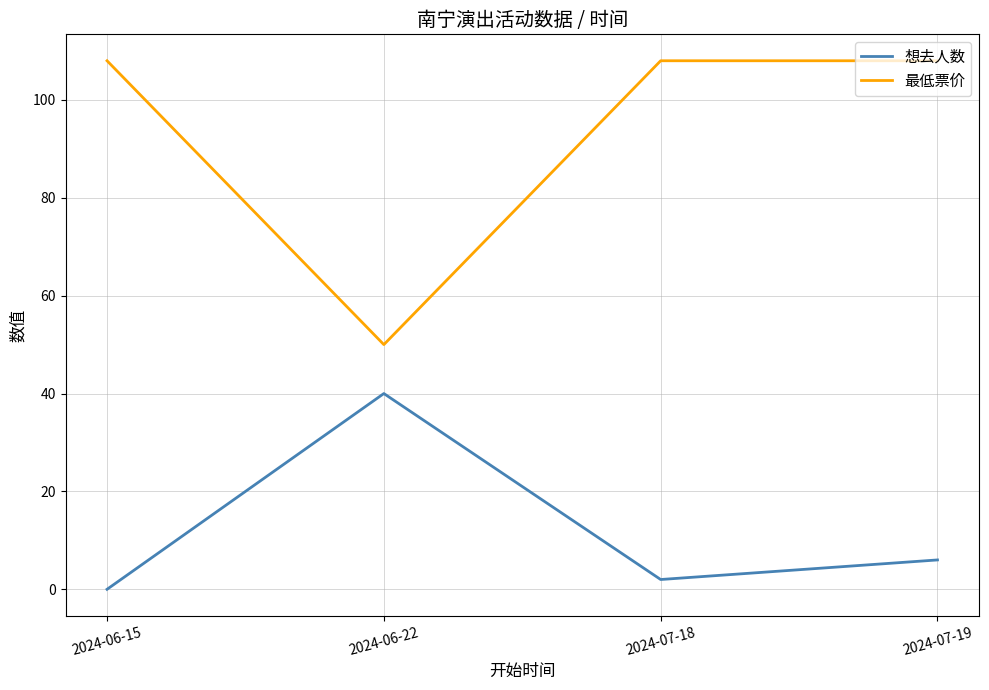

Between 2024-06-15 and 2024-06-22, which series saw the biggest shift?

最低票价